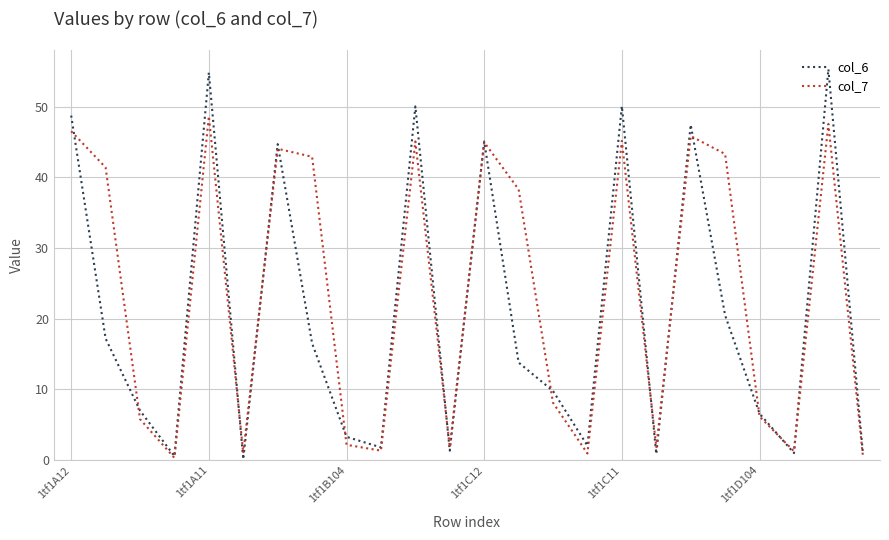

How many values in the col_7 series are below 38?

12